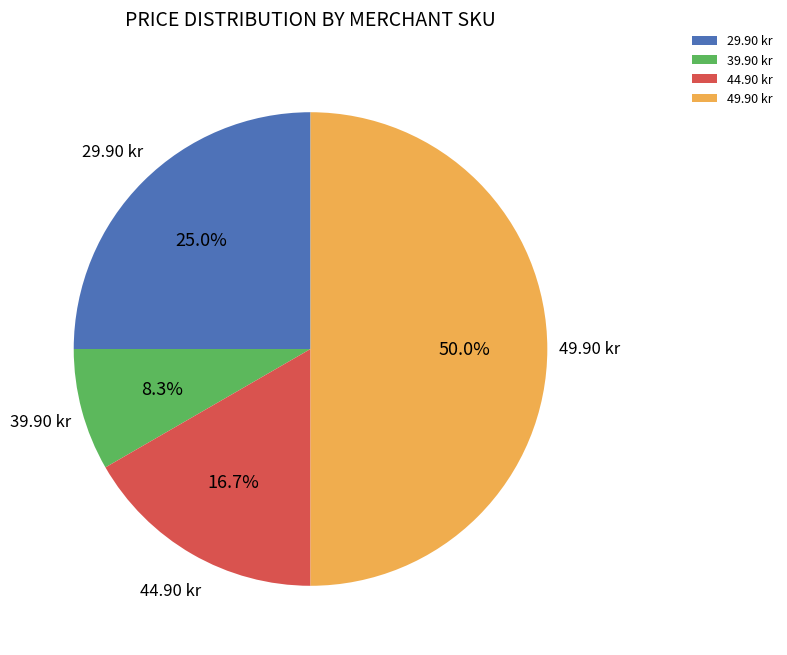

Is 39.90 kr the majority of the pie?

No